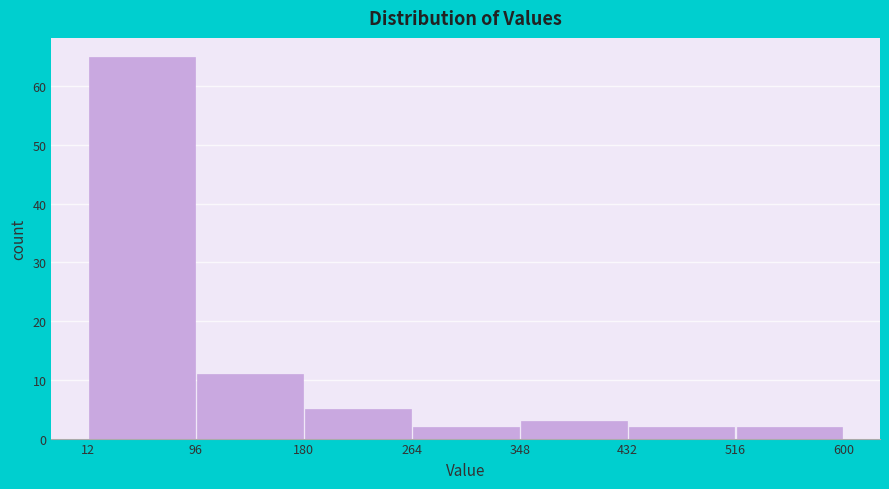

Reading left to right, list every bar in this chart as the range it spans on the x-axis followed by its height. The values are not printed on the chart, so give them approximately, as read against the axis.

12 to 96: 65
96 to 180: 11
180 to 264: 5
264 to 348: 2
348 to 432: 3
432 to 516: 2
516 to 600: 2